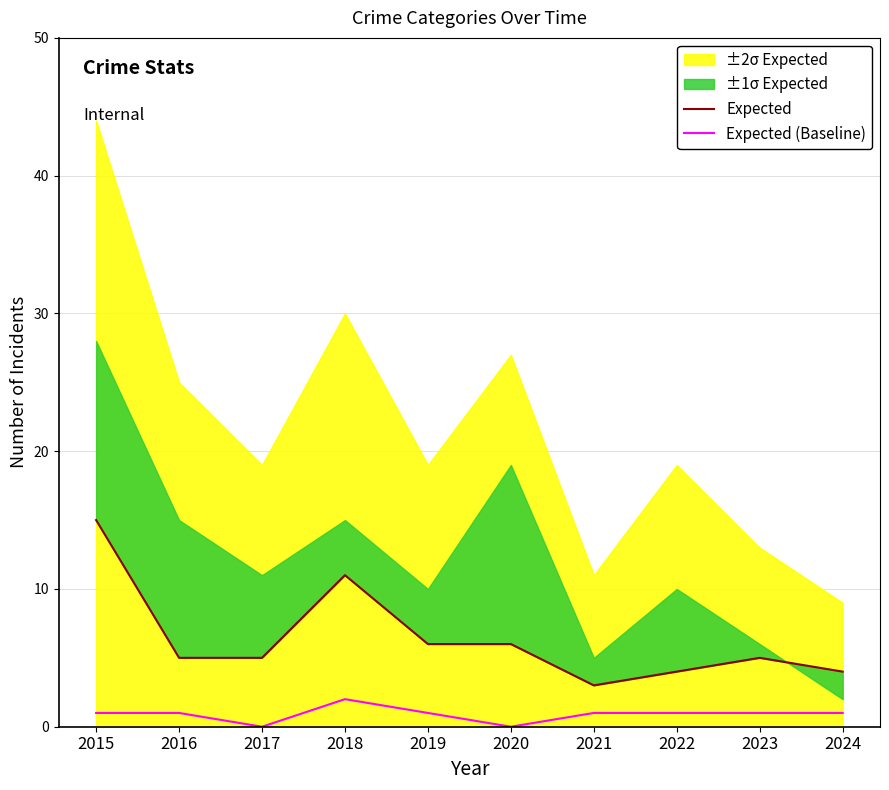

Reading left to right, extract all data points from this chart.

Expected: 15	5	5	11	6	6	3	4	5	4
Expected (Baseline): 1	1	0	2	1	0	1	1	1	1